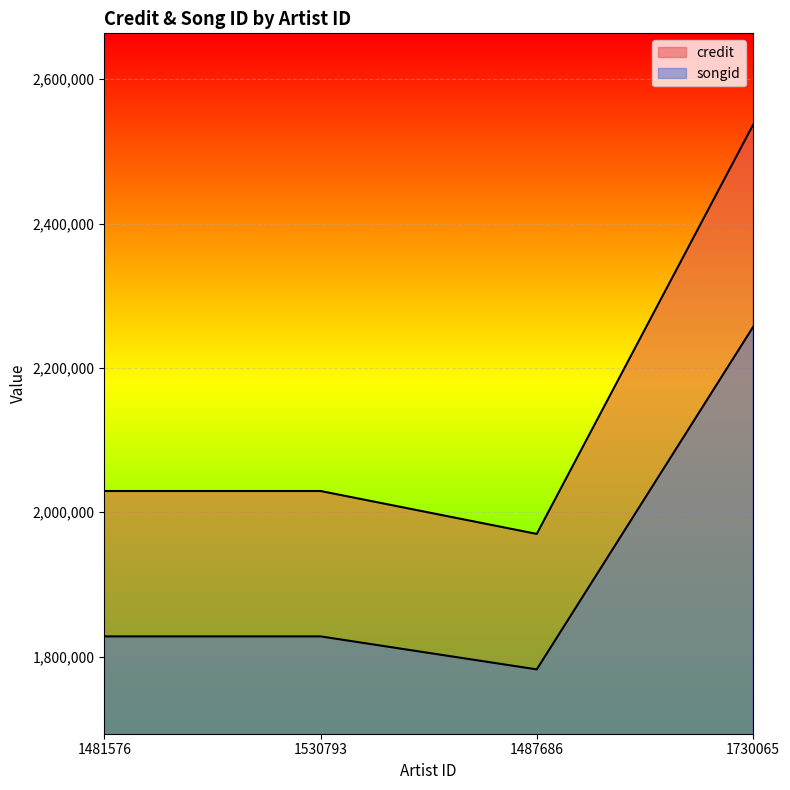

The songid series shows 1782412 at 1487686. True or false?

True